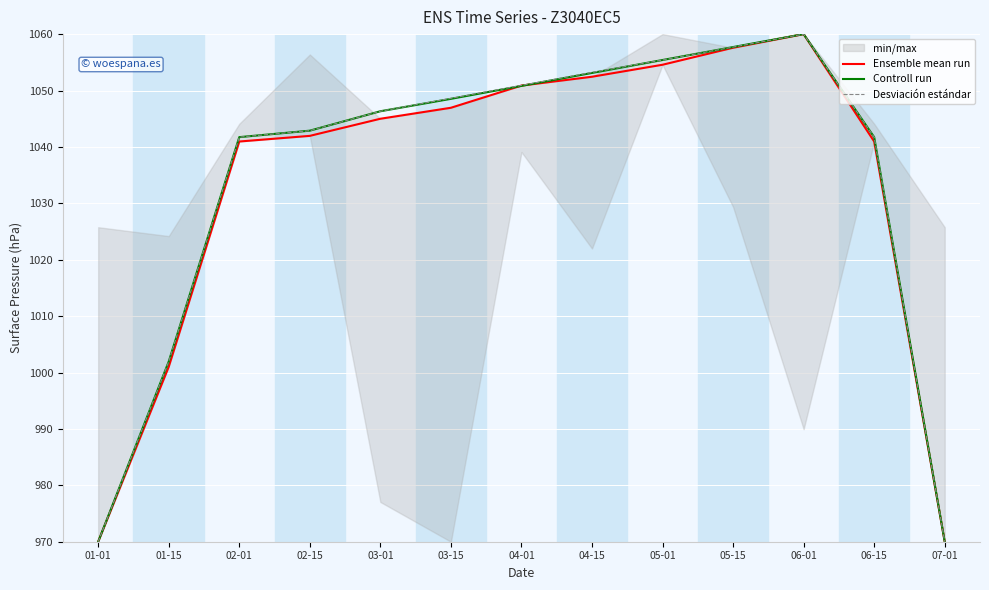

Which category has the highest value in the Controll run series?

06-01